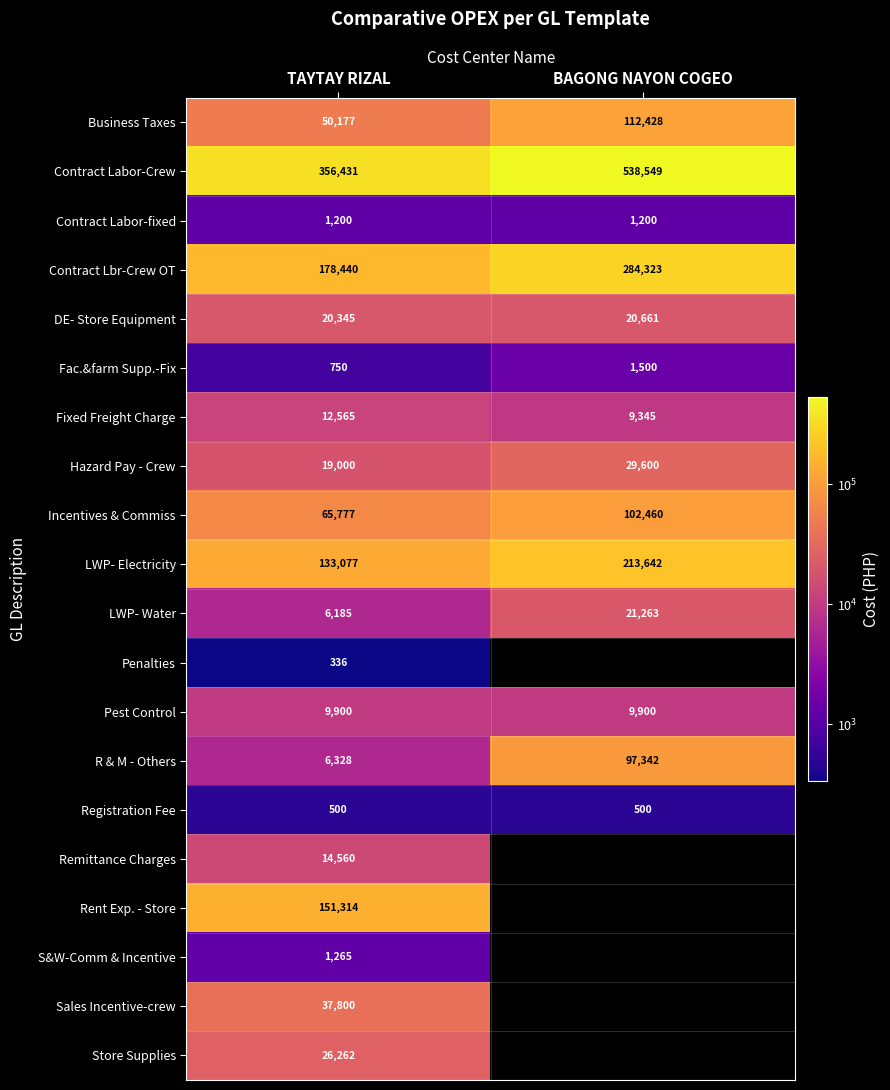

What is the maximum value for LWP- Water?

21263